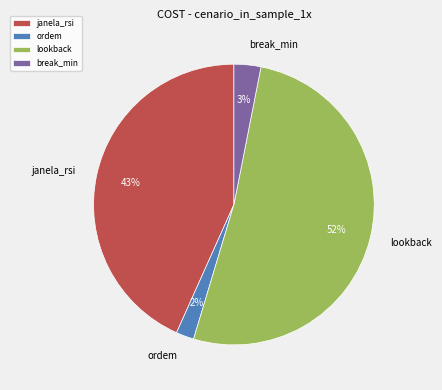

How many segments does this pie chart have?

4